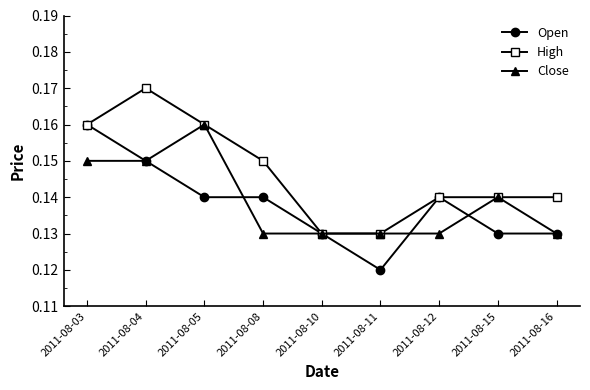

Count the number of categories in the chart.

9